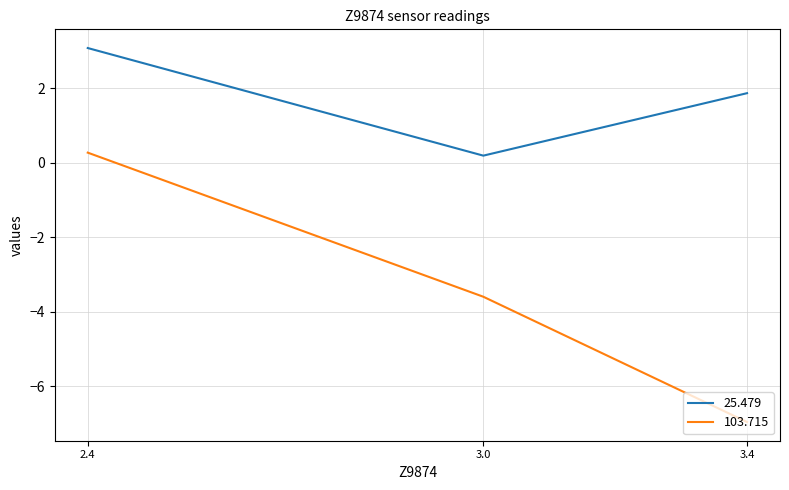

What value does the 25.479 series have at 3.4?

1.9